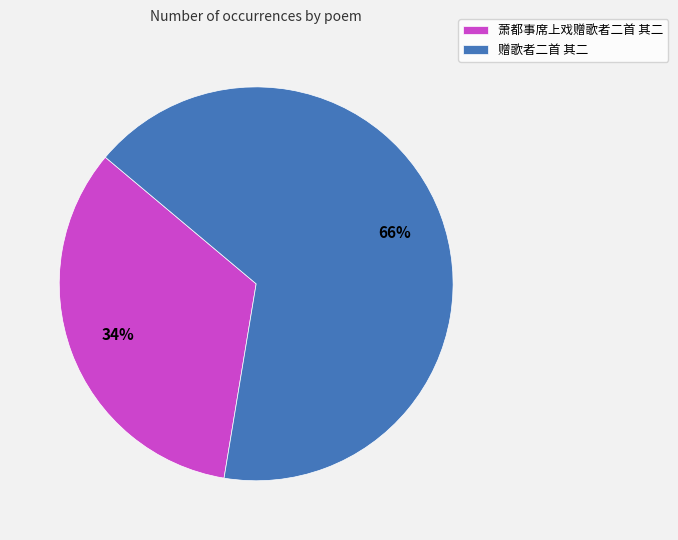

Which slice is the smallest?

萧都事席上戏赠歌者二首 其二